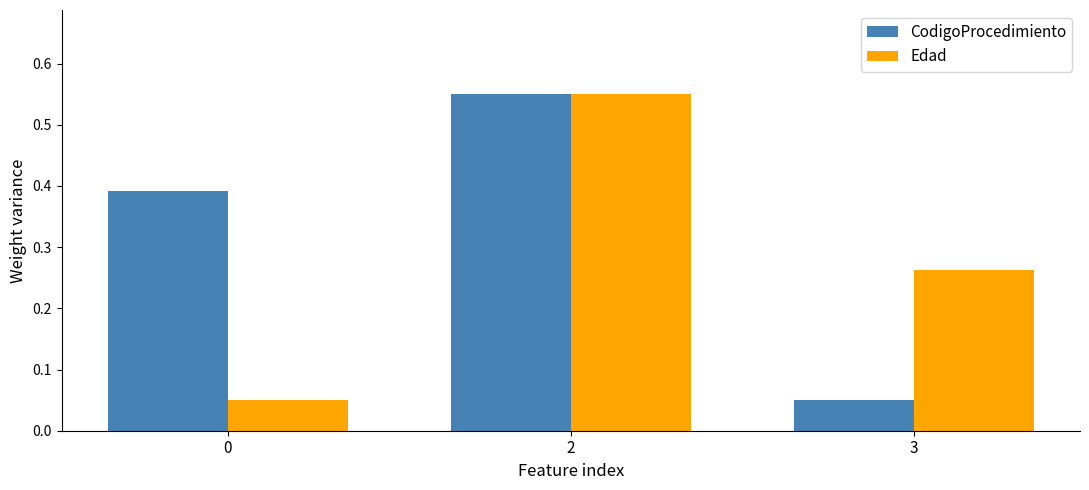

Which series has the largest total across all categories?

CodigoProcedimiento